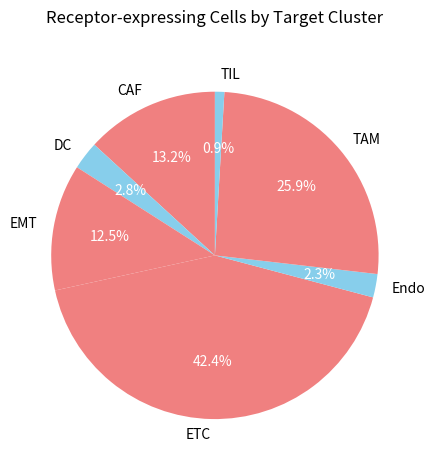

What percentage is the ETC slice, to the nearest percent?

42%